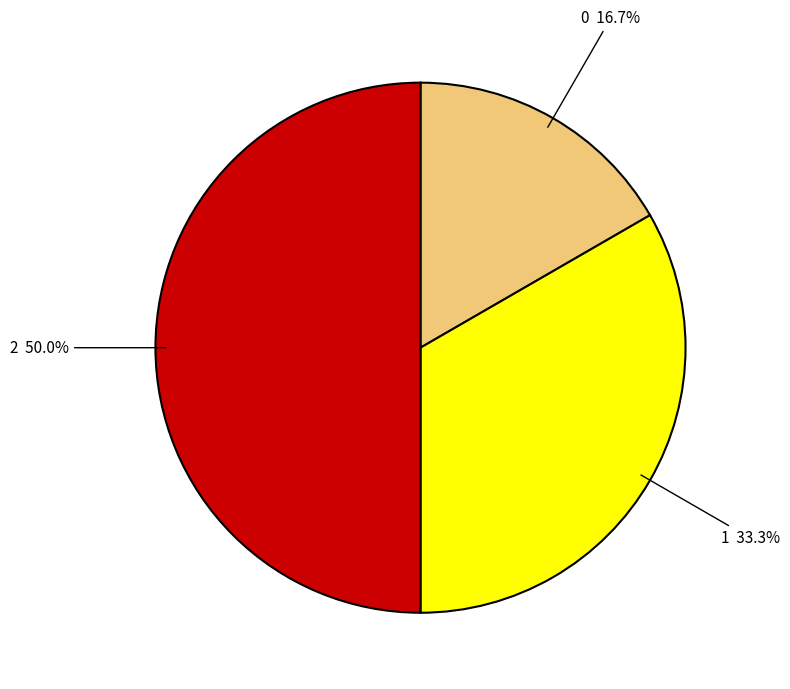

What percentage is NOT represented by 1?

66.7%